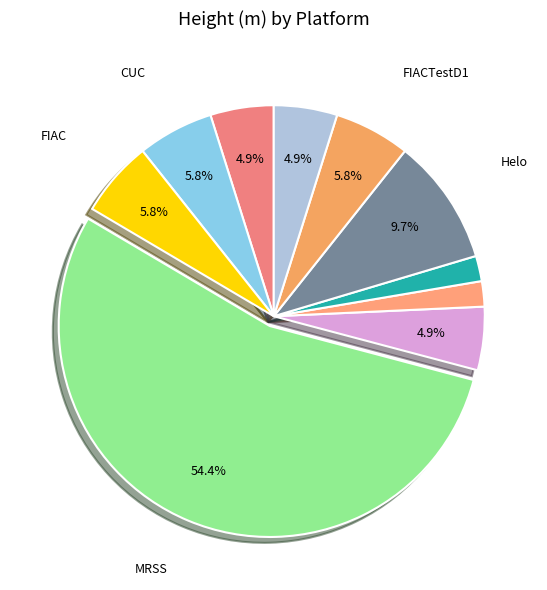

Which category has the biggest portion of the pie?

MRSS